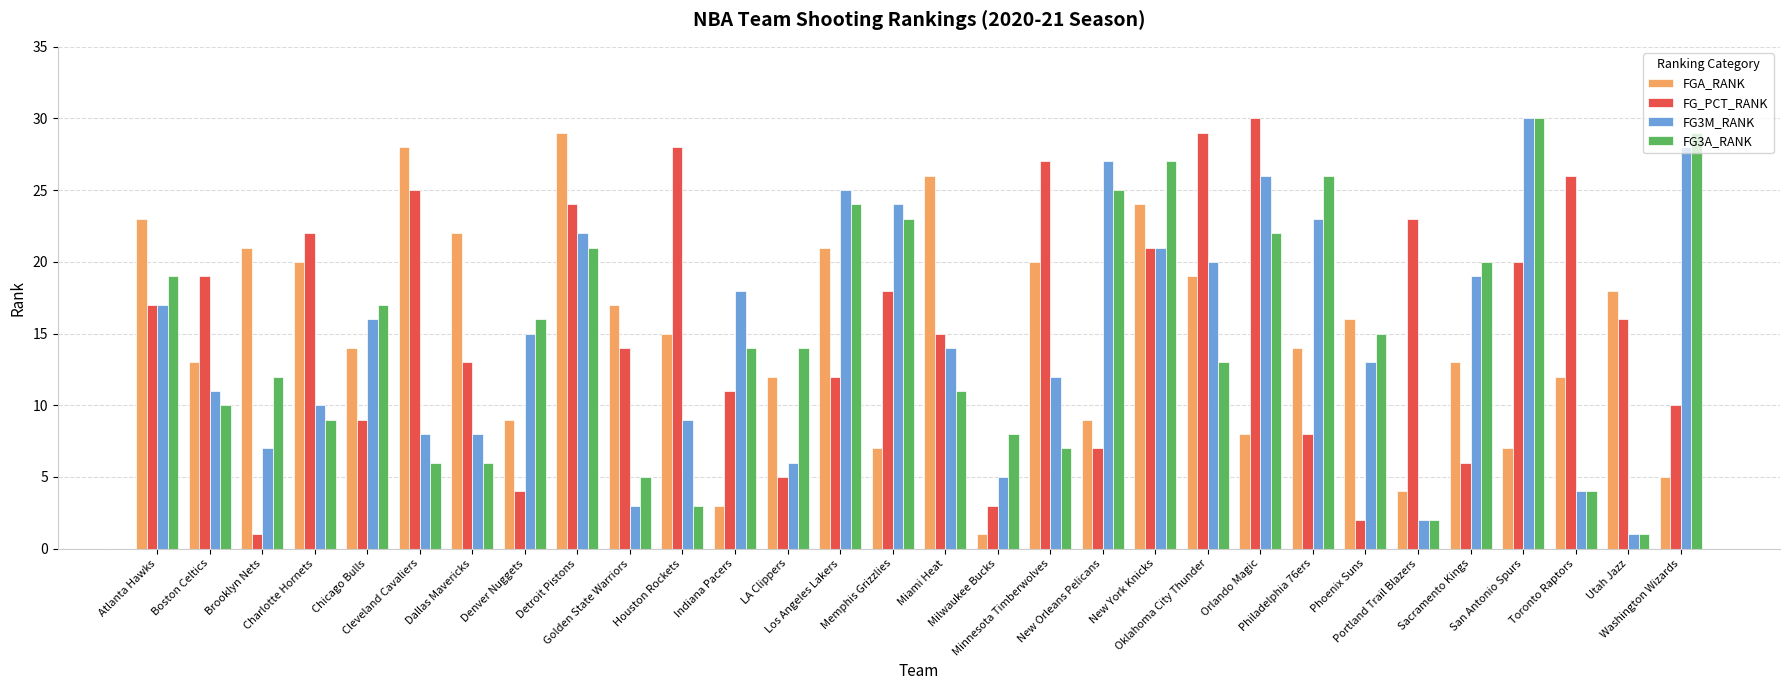

What position from the left is Toronto Raptors?

28